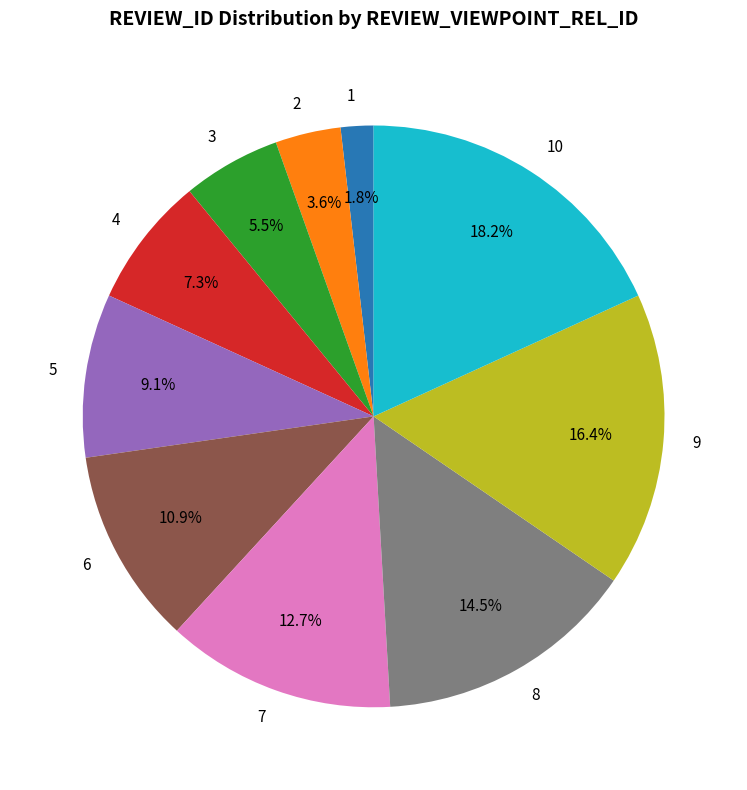

Between 2 and 4, which is larger?

4